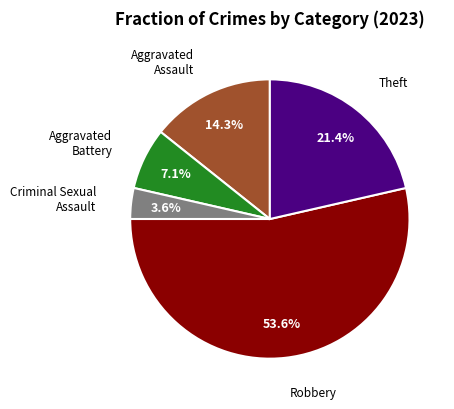

Is there any slice that represents more than half of the pie?

Yes